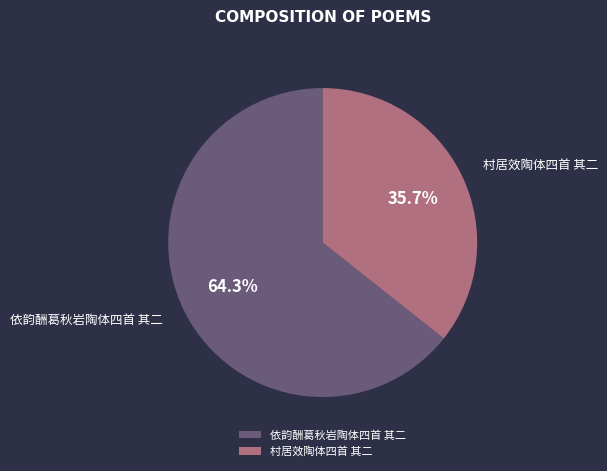

To the nearest percent, what is the difference between the largest and smallest slice percentages?

29%